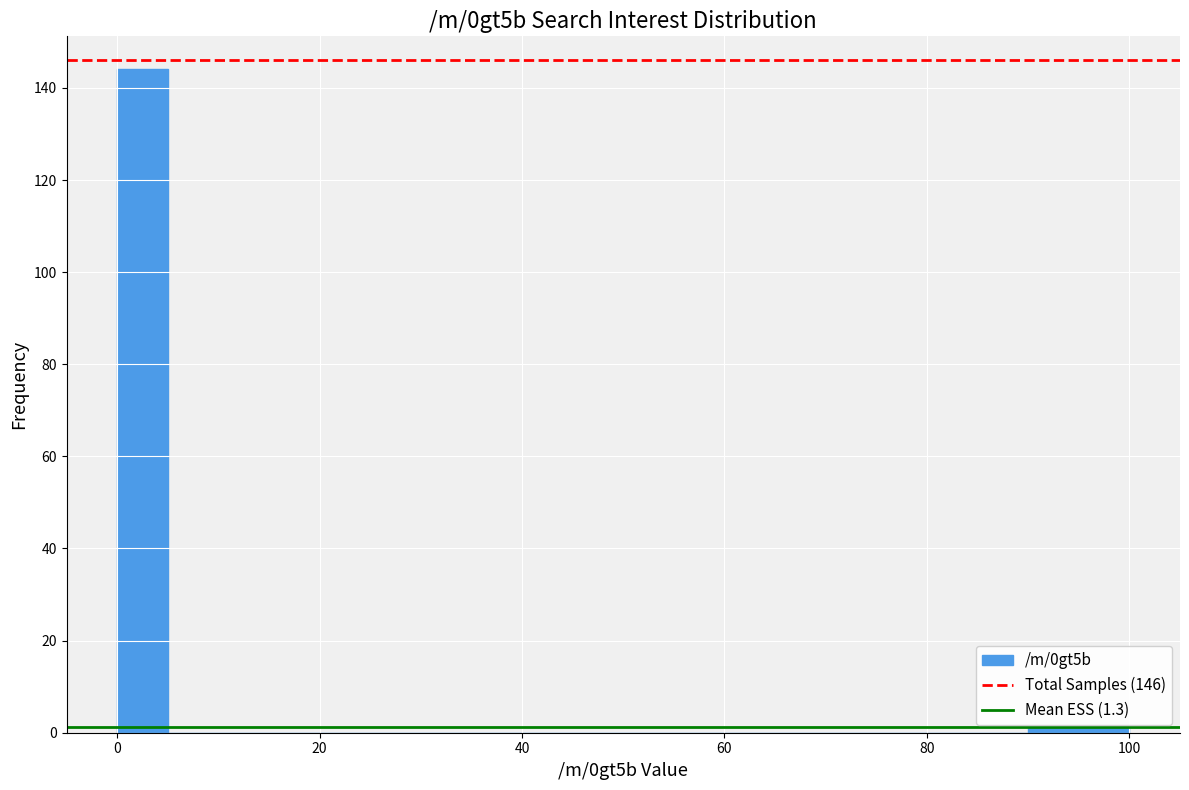

Read against the x-axis, roughly where is the centre of the tallest bar?

2